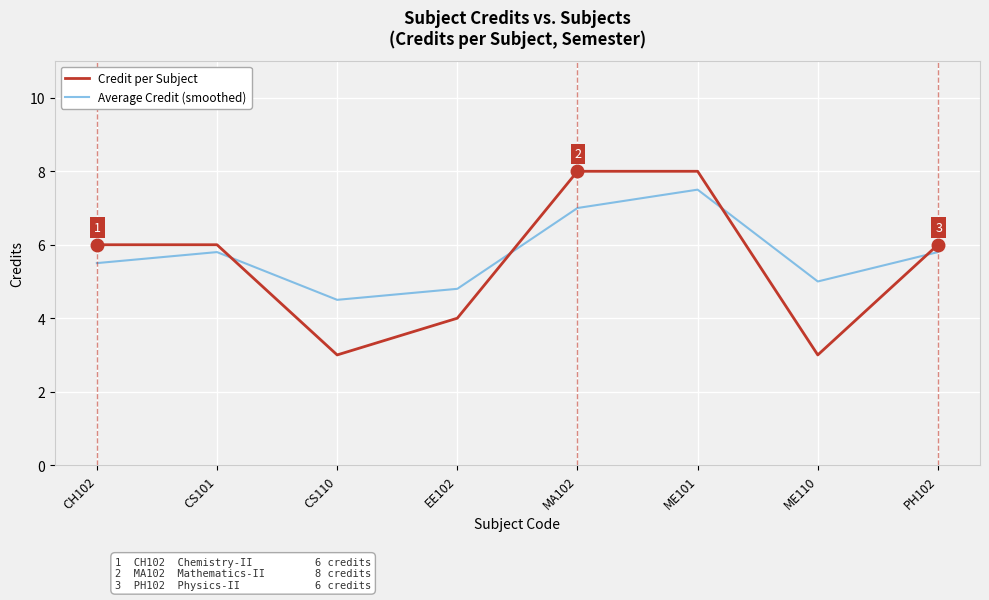

At which category is the sum across all series the highest?

ME101